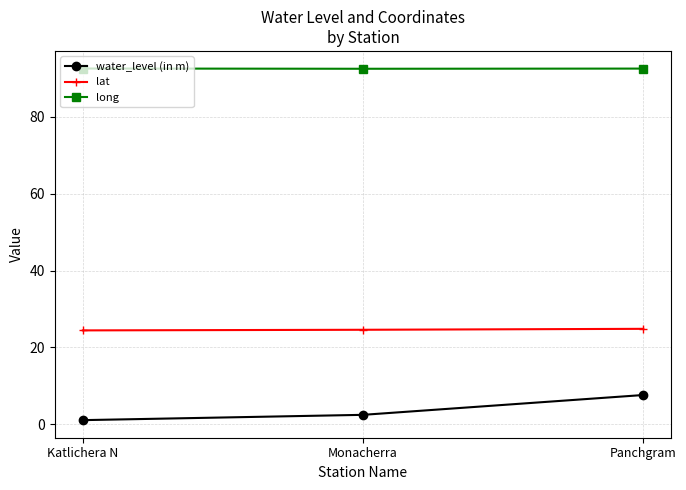

What position from the left is Monacherra?

2